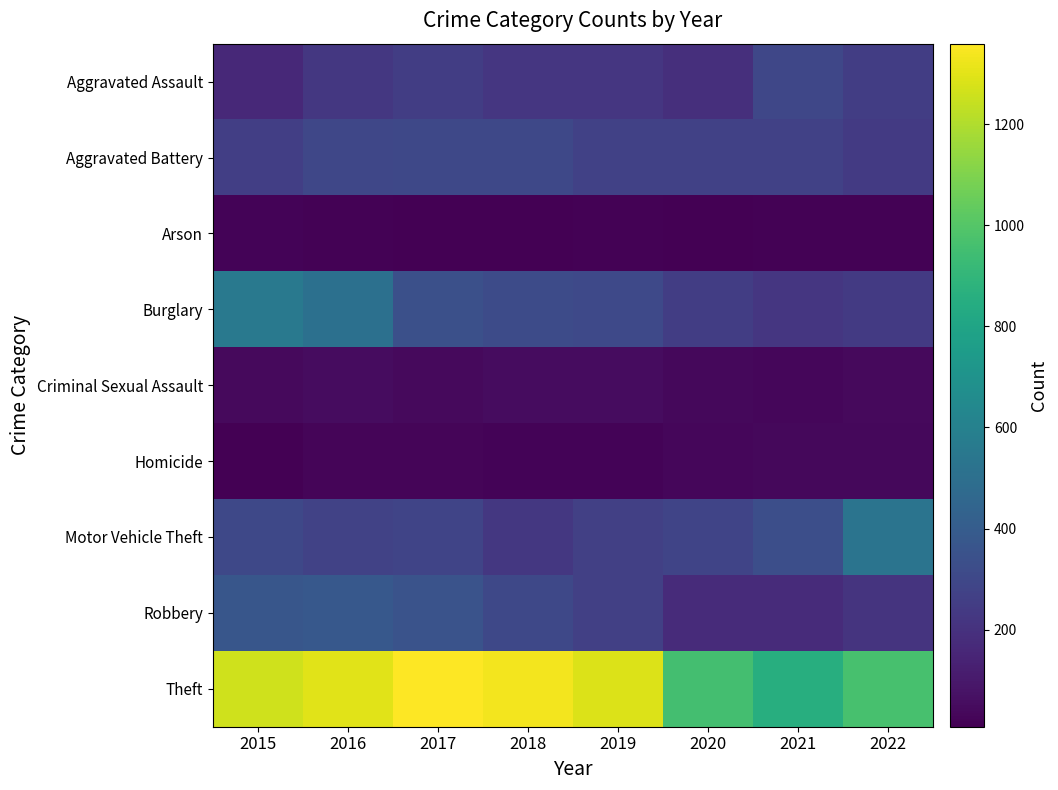

What is the total value across all series at 2020?

2213